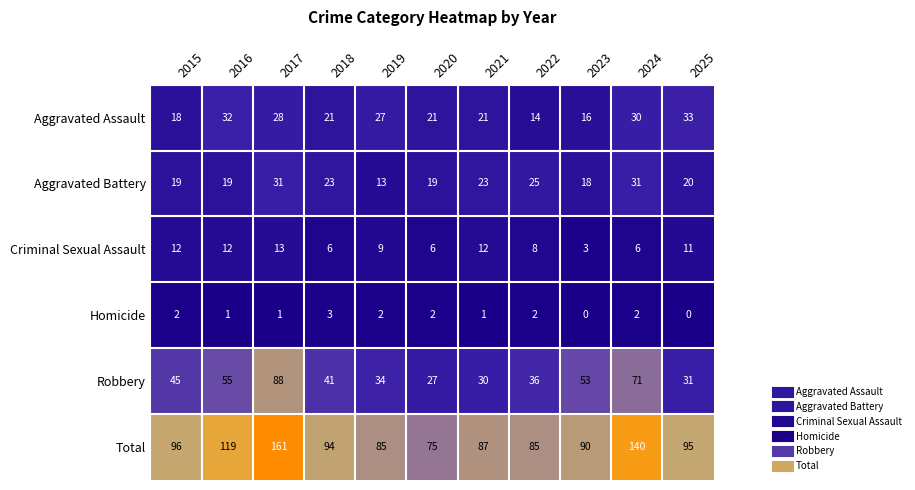

Is it true that Robbery equals 41 at 2018?

True